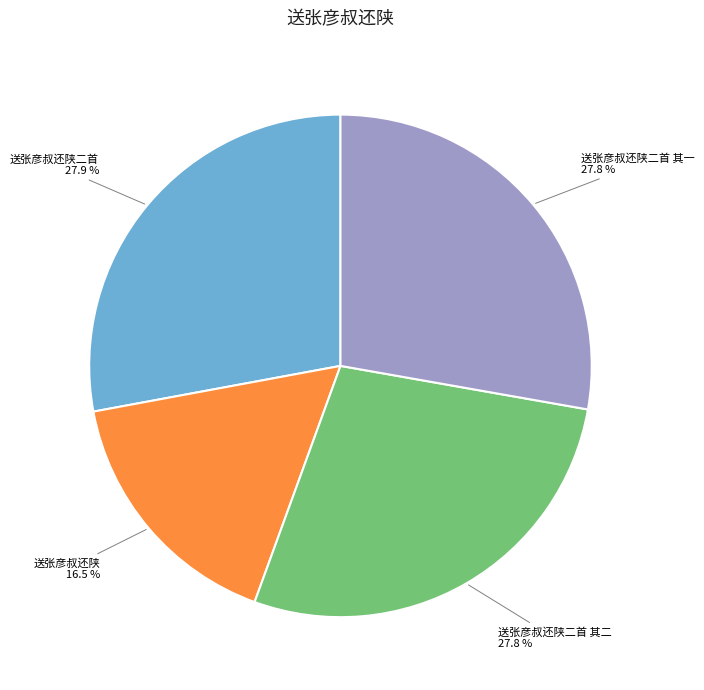

True or false: 送张彦叔还陕二首 其一 accounts for 28% of the total.

True